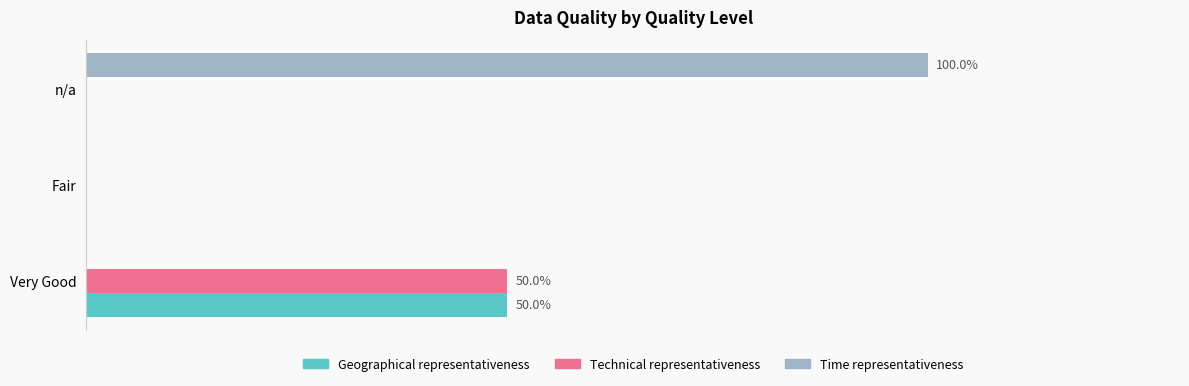

Reading left to right, list all the values displayed in this chart.

Geographical representativeness: 50	0	0
Technical representativeness: 50	0	0
Time representativeness: 0	0	100